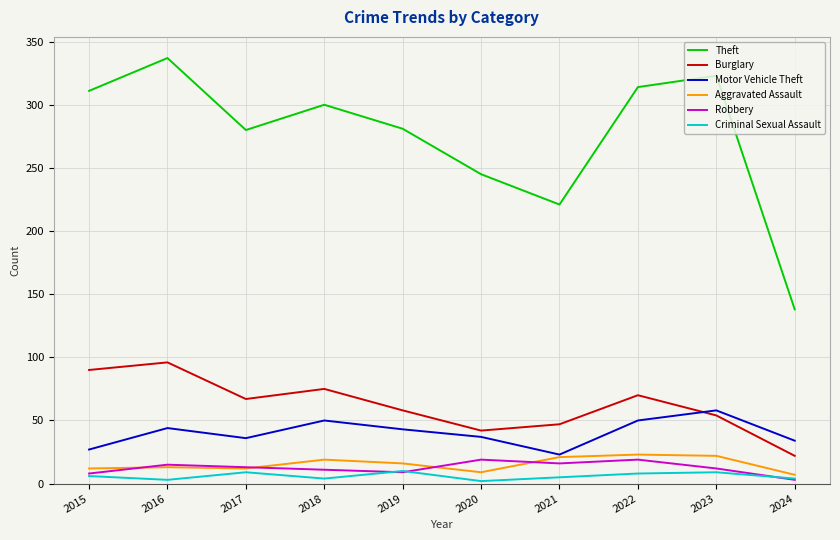

At how many categories does at least one series exceed 327?

1